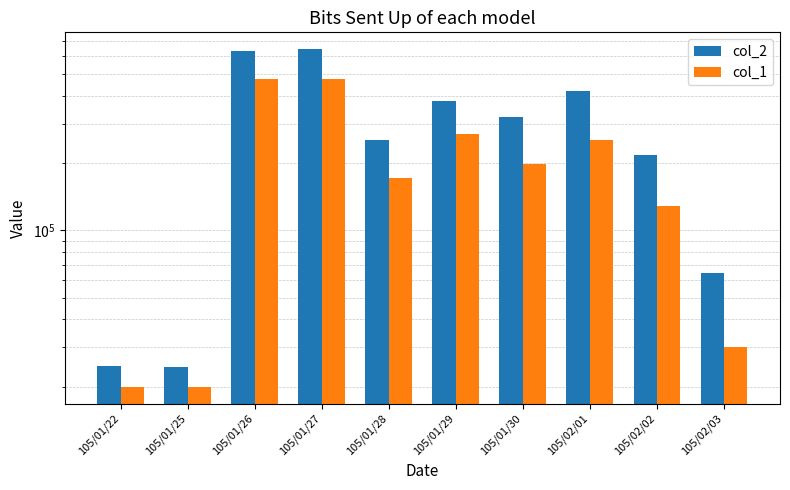

What is the label of the 6th bar from the right?

105/01/28